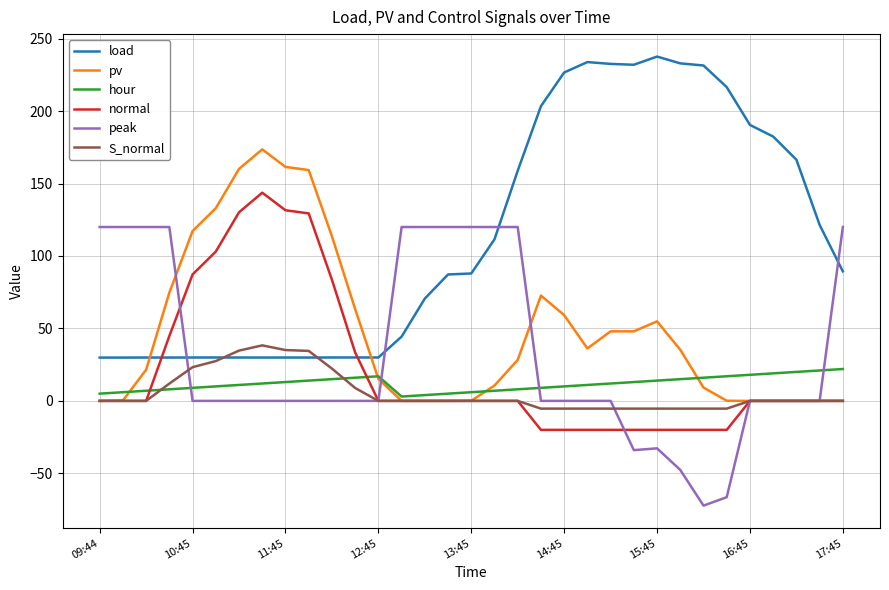

List the series in order of their peak value, lowest first.

hour, S_normal, peak, normal, pv, load